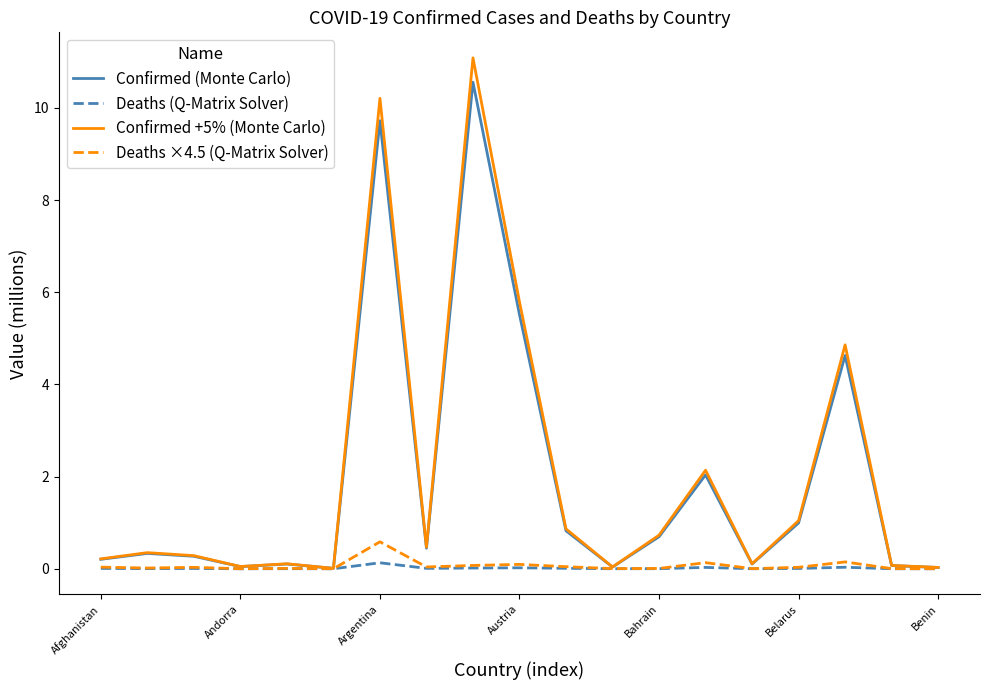

What is the maximum value for Deaths (Q-Matrix Solver)?

0.1